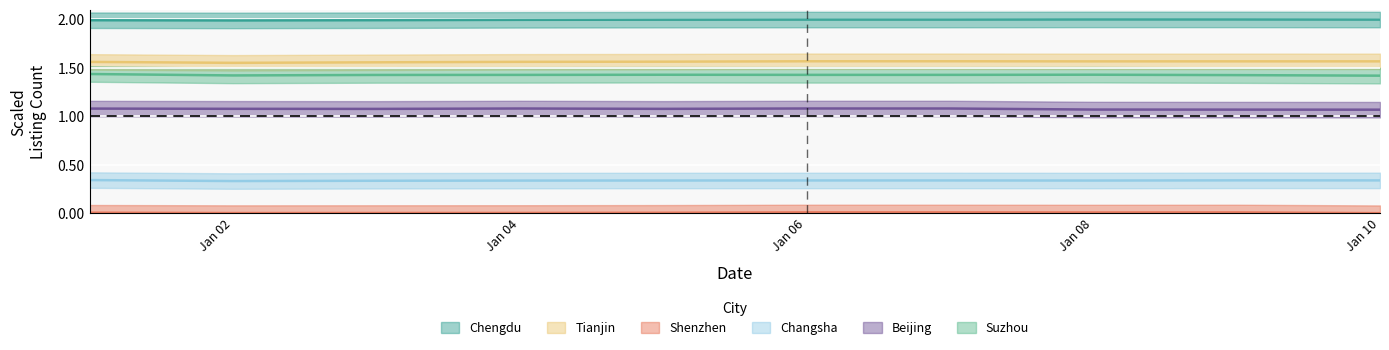

How many categories are shown in the chart?

10